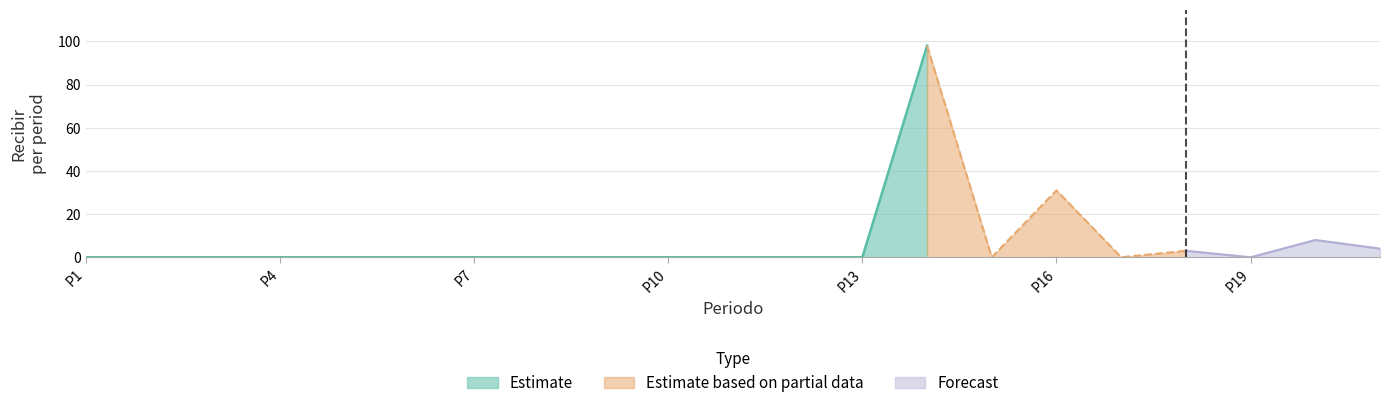

True or false: S2 and S3 cross at least once.

False